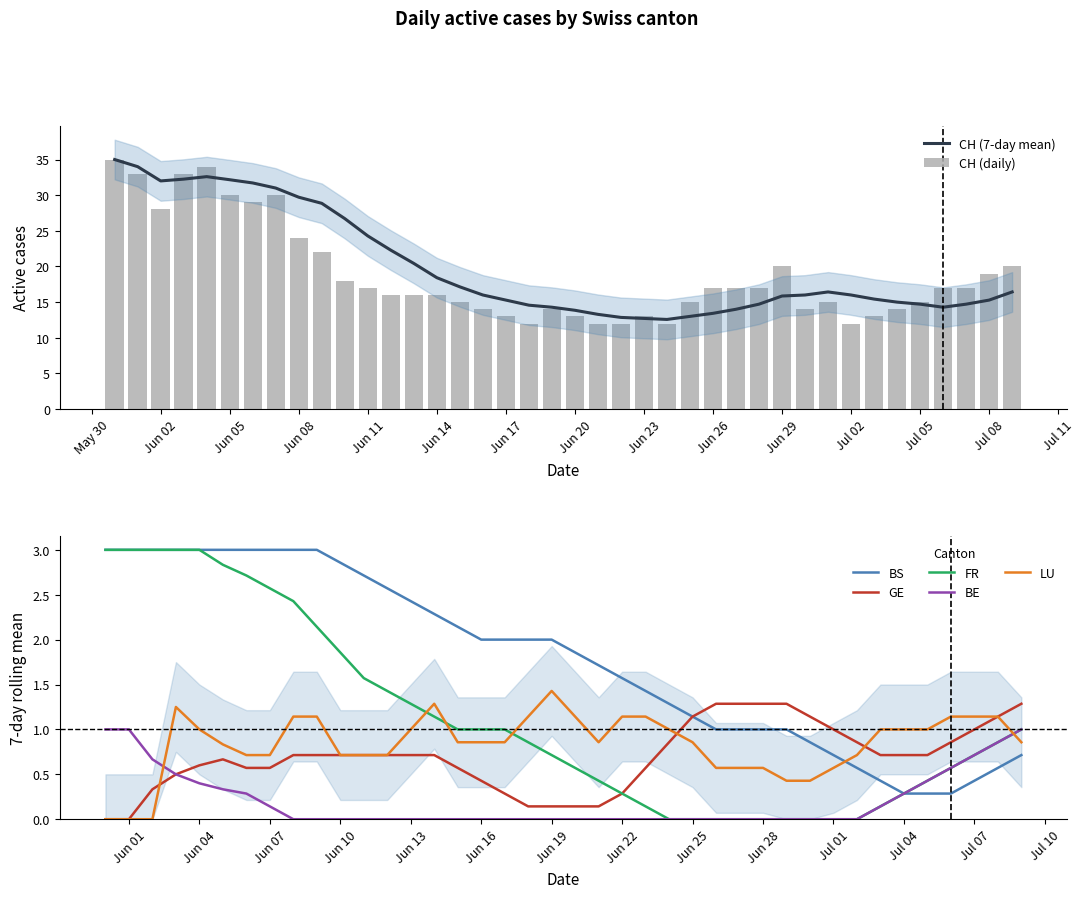

What is the difference between the second highest and minimum values in the LU series?

1.3